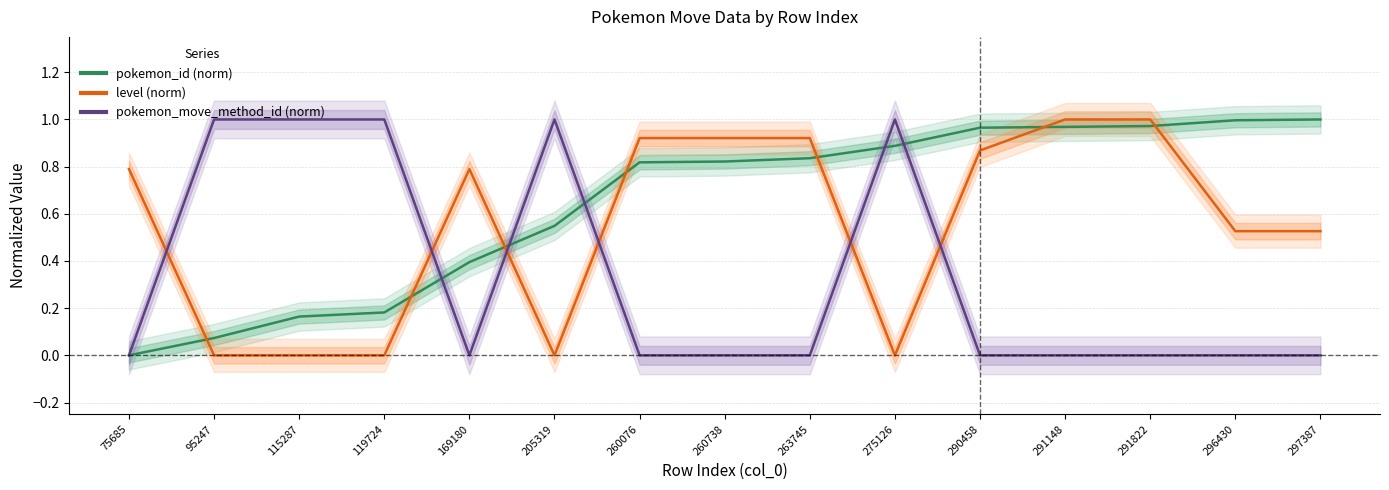

At which label is pokemon_id (norm) closest to 0?

75685